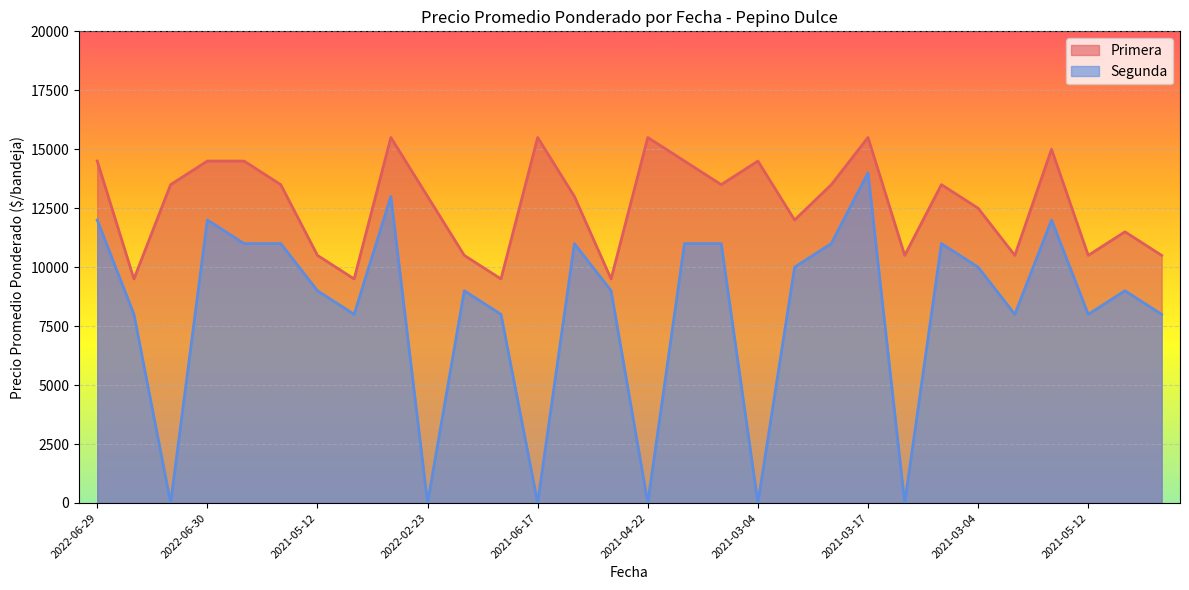

What is the value of the Primera point at the 2nd from the left?

9500